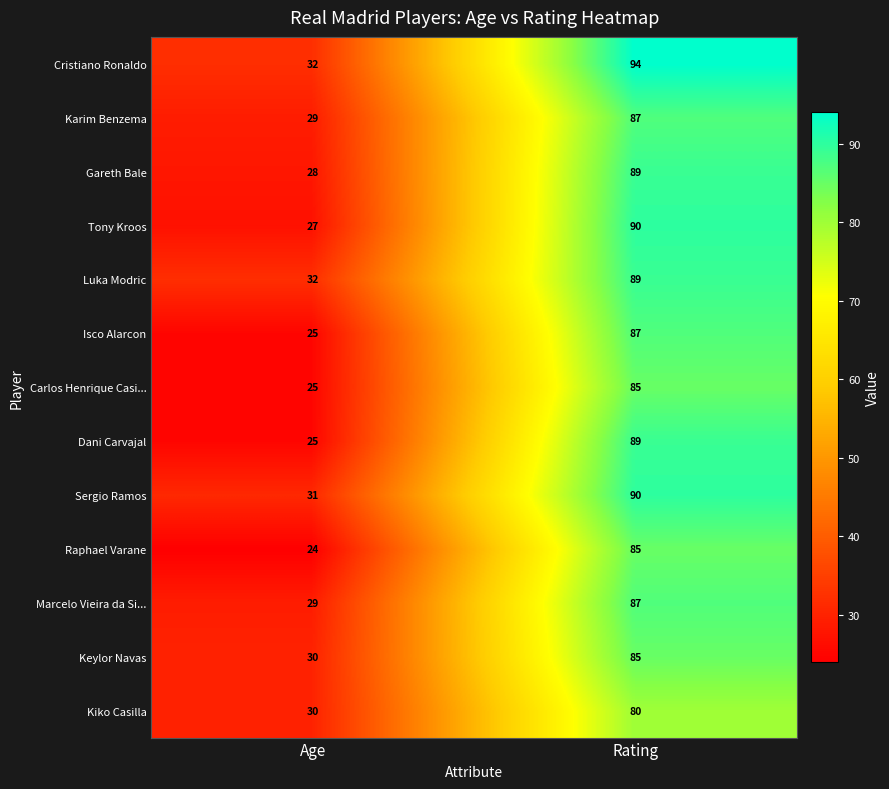

Is it true that Sergio Ramos equals 90 at Rating?

True